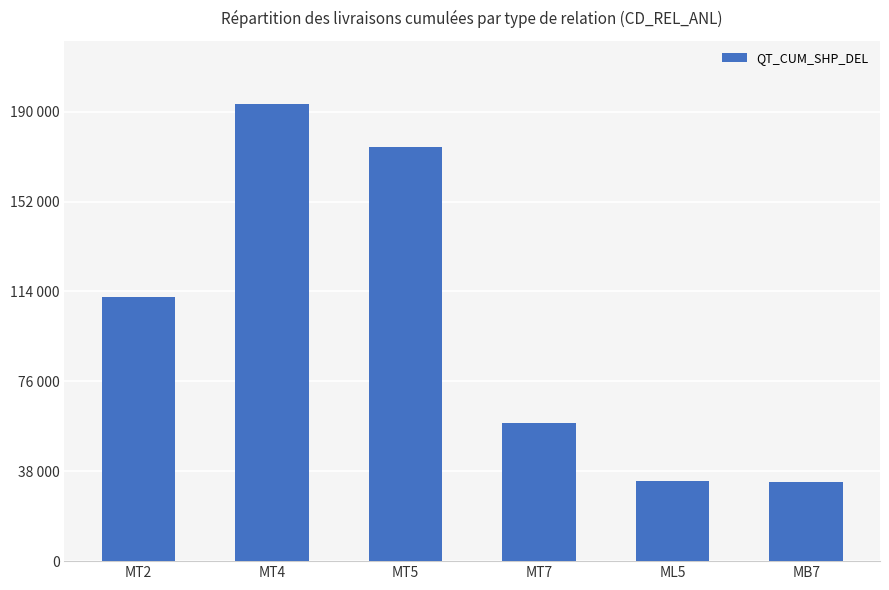

What is the sum of all values?

606056